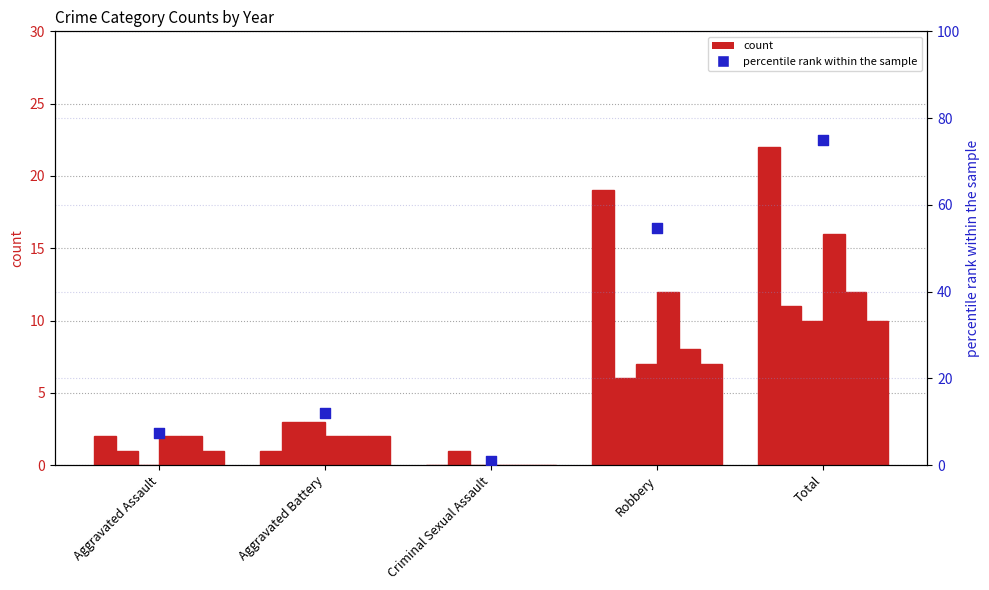

What is the ratio of the value at Aggravated Assault to the value at Aggravated Battery?

0.6